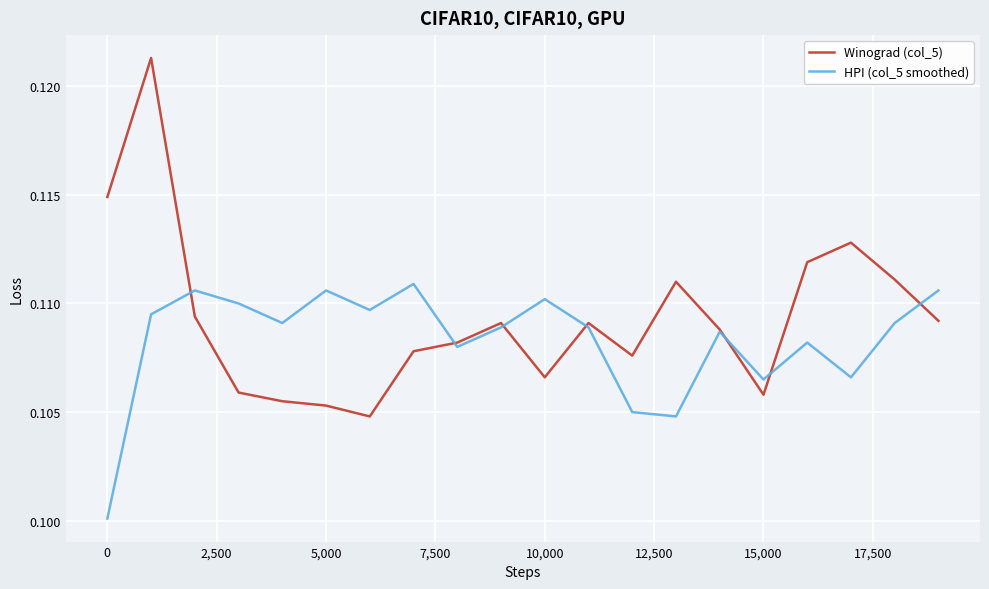

Which series has the widest spread of values?

Winograd (col_5)